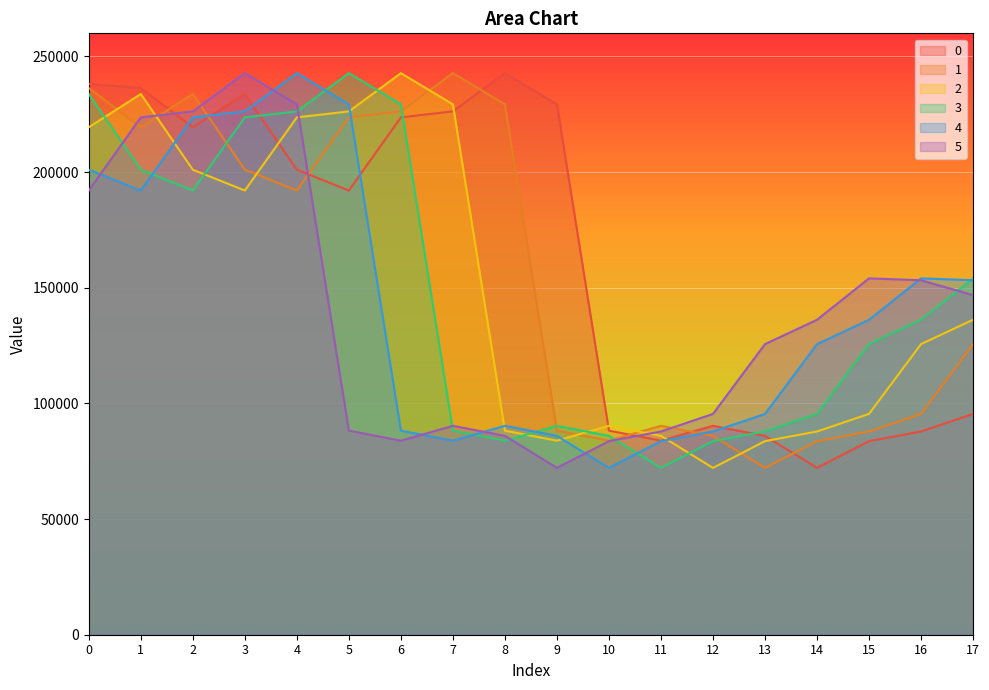

What is the sum of the 4 values at 6 and 16?

242295.0